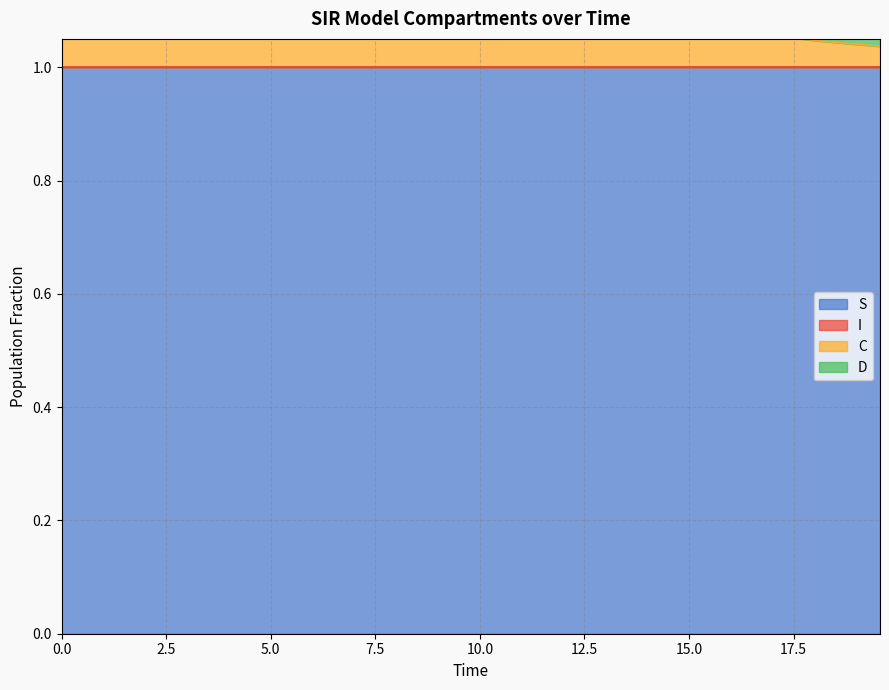

What is the highest value of the S series?

1.0